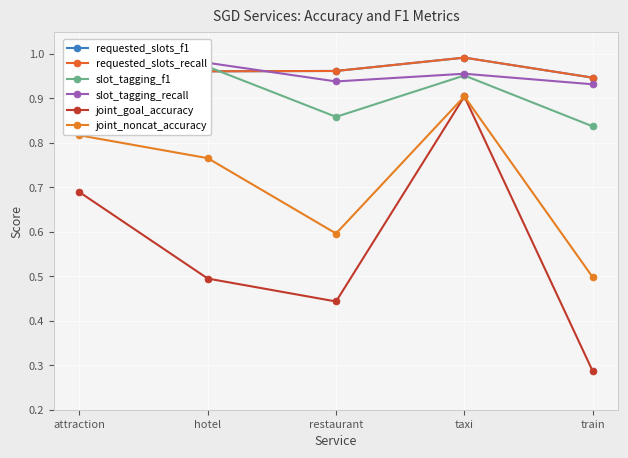

At how many categories does at least one series exceed 0?

5